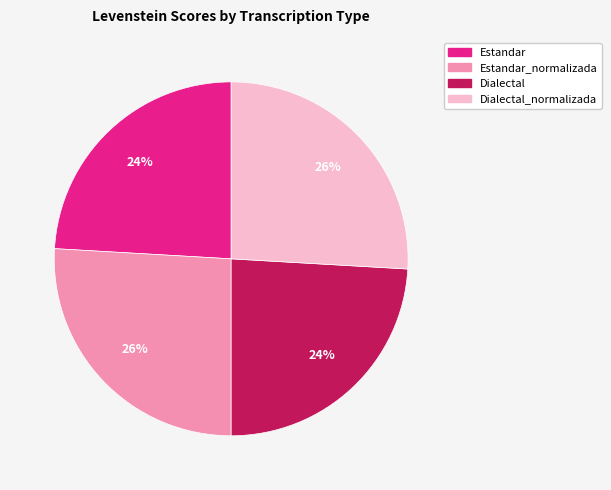

Is there any slice that represents more than half of the pie?

No